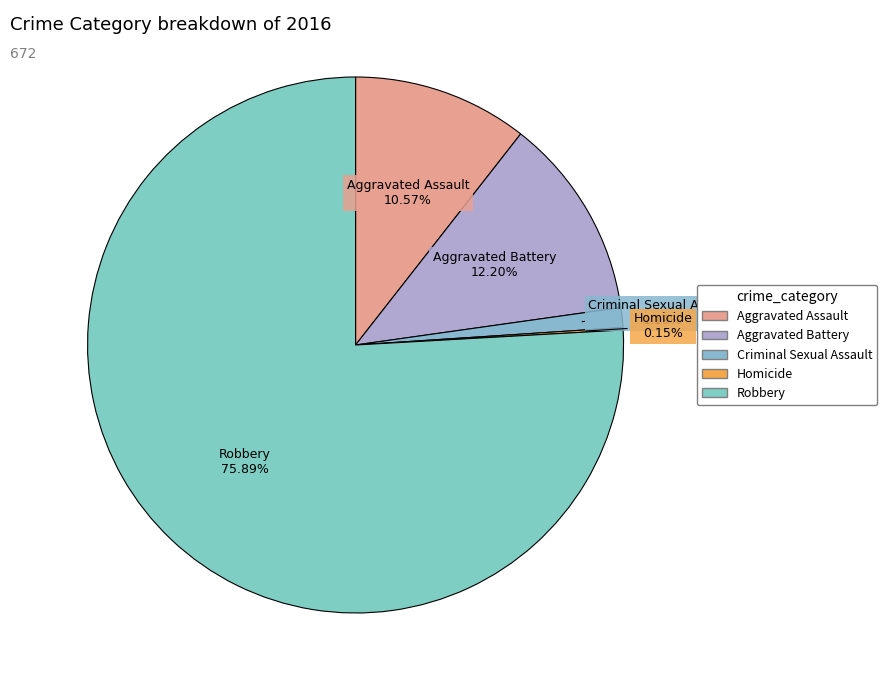

Is the sum of Aggravated Battery and Aggravated Assault greater than half?

No